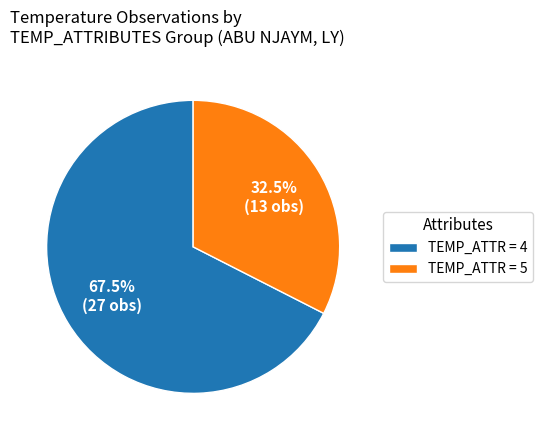

Which category has the smallest portion of the pie?

TEMP_ATTR = 5